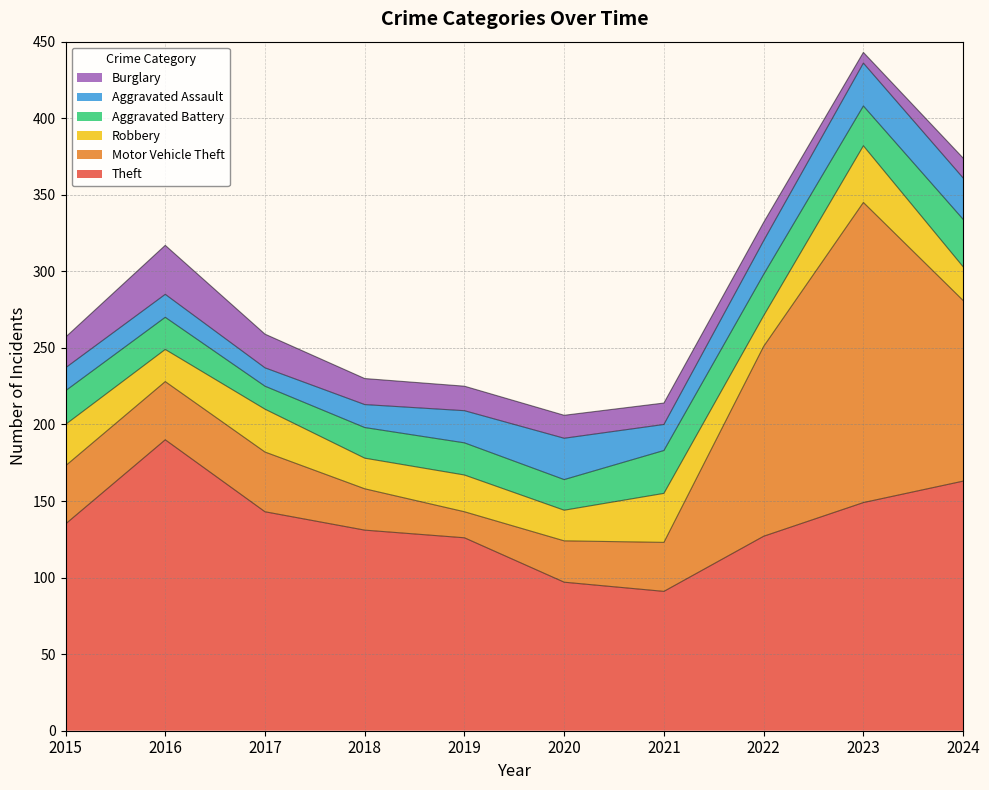

Where do Aggravated Assault and Robbery first cross each other?

2019 and 2020